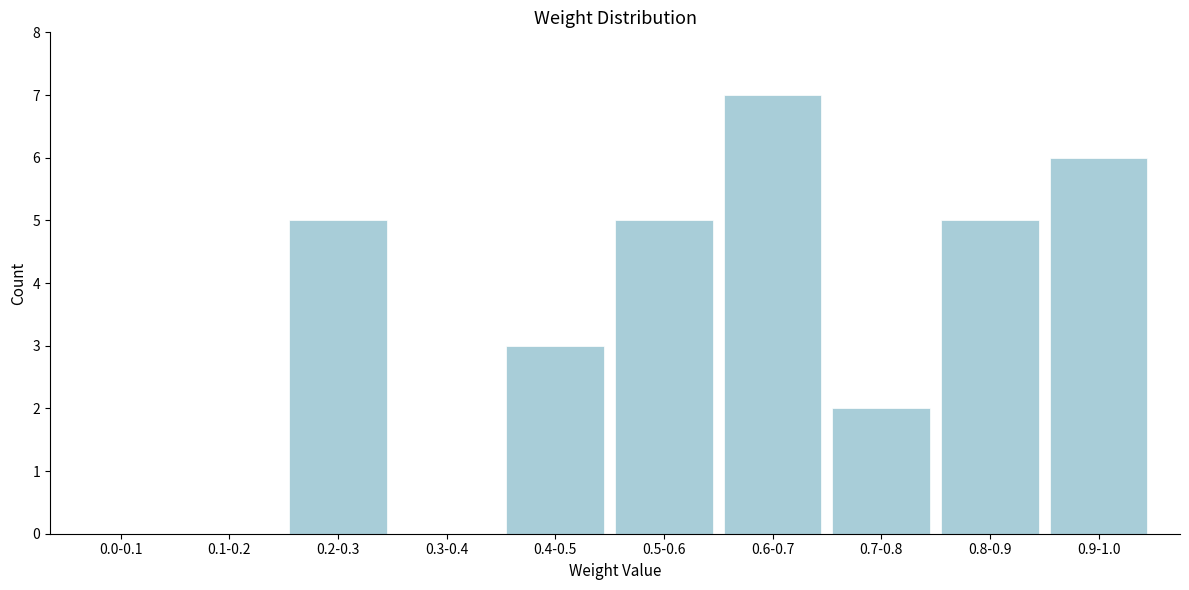

Reading left to right, transcribe all the data shown in this chart.

0.0-0.1=0	0.1-0.2=0	0.2-0.3=5	0.3-0.4=0	0.4-0.5=3	0.5-0.6=5	0.6-0.7=7	0.7-0.8=2	0.8-0.9=5	0.9-1.0=6